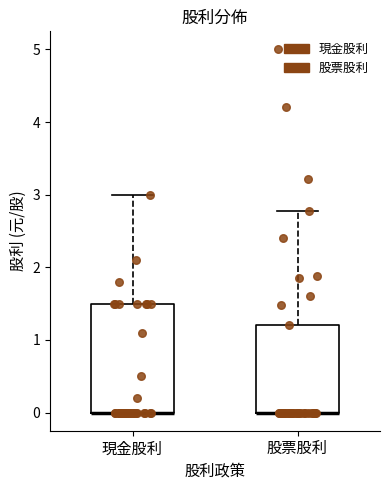

Reading left to right, read every box against the y-axis: the position of its median line, the range the box covers, and the ends of its whiskers. The values are not printed on the chart, so give them approximately, as read against the axis.

現金股利: median 0.0 (drawn on the box's lower edge), box 0.0 to 1.5, whiskers 0.0 to 3.0
股票股利: median 0.0 (drawn on the box's lower edge), box 0.0 to 1.2, whiskers 0.0 to 2.8